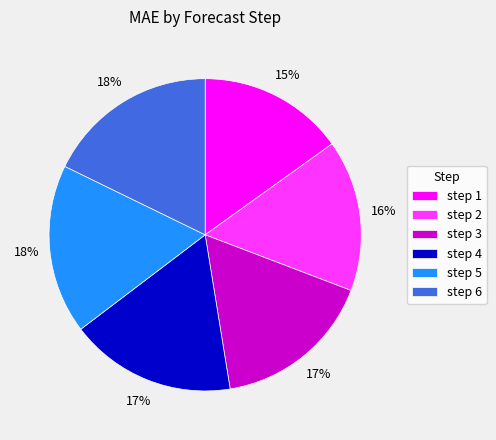

Count the number of slices in the pie.

6